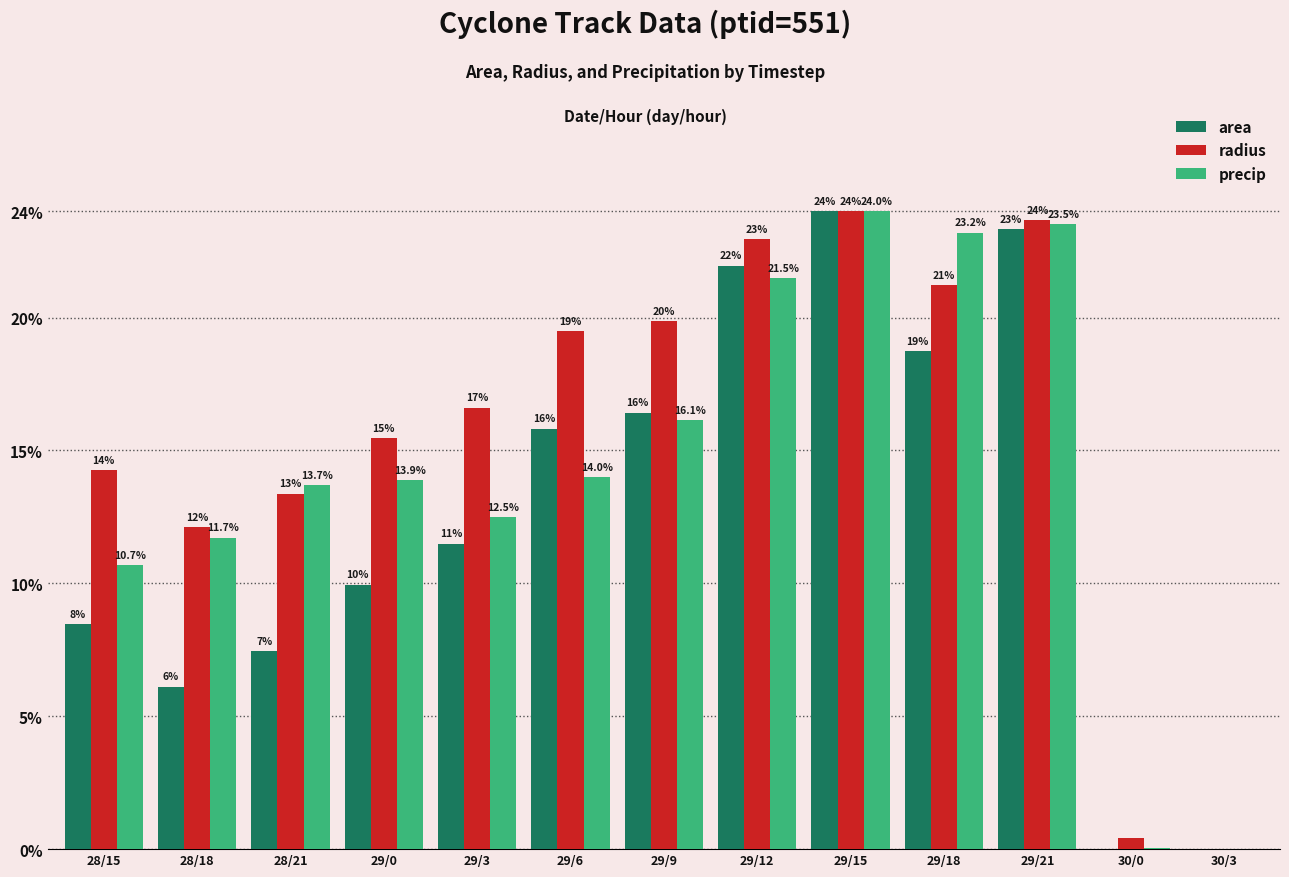

The value of radius at 29/3 is 5.2. True or false?

False